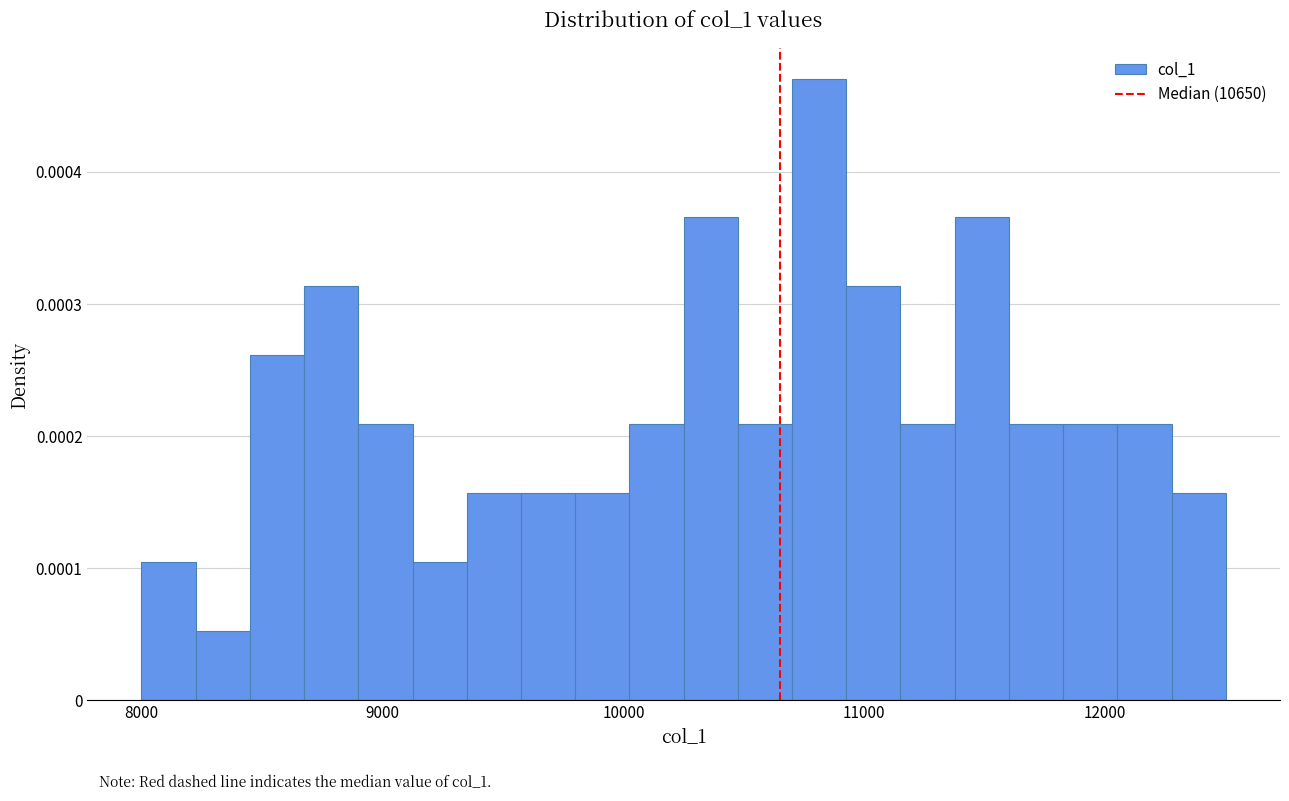

Around what value on the x-axis is the tallest bar? Give the approximate position of its centre, as read against the axis.

10800